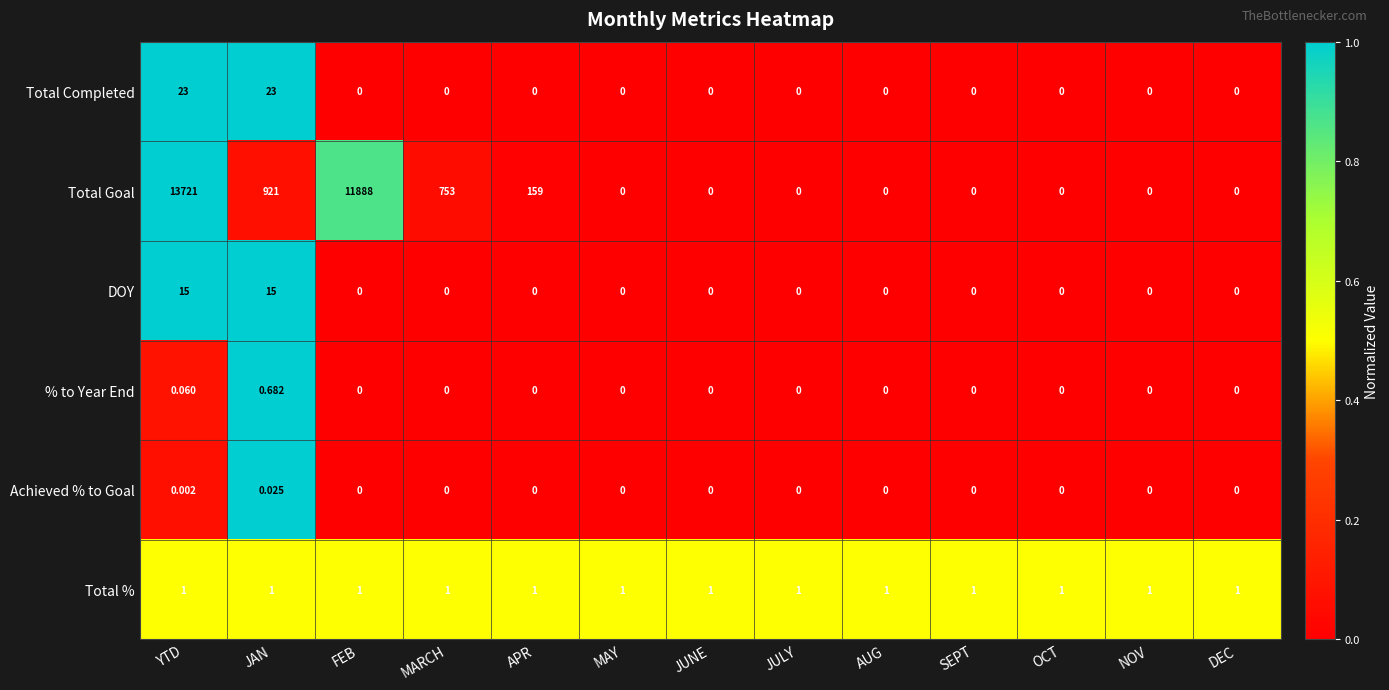

List the series in order of their peak value, highest first.

Total Goal, Total Completed, DOY, Total %, % to Year End, Achieved % to Goal